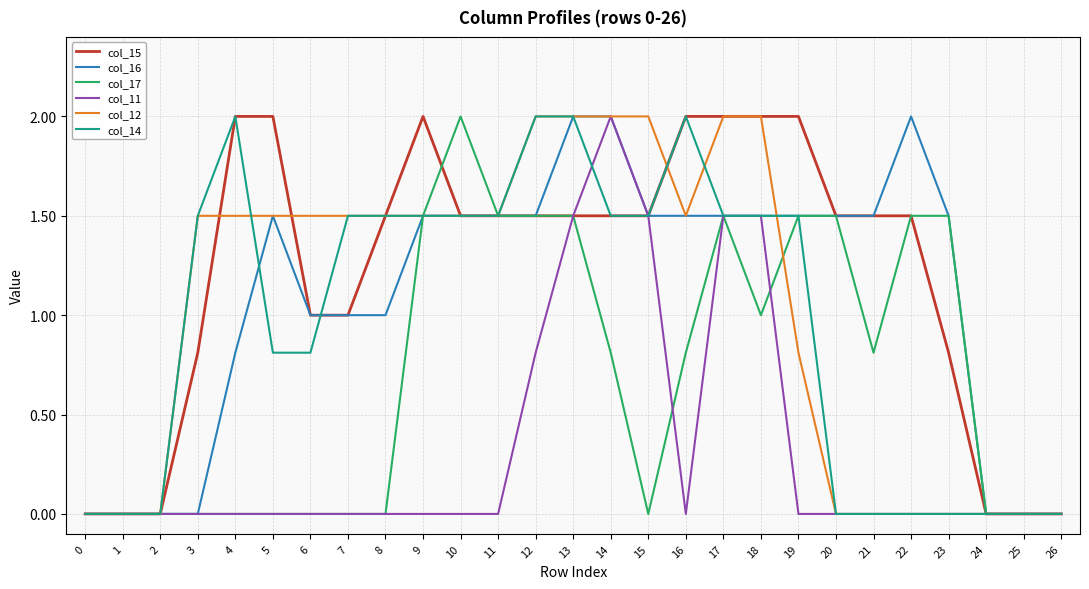

Is it true that col_14 equals 1.2 at 22?

False